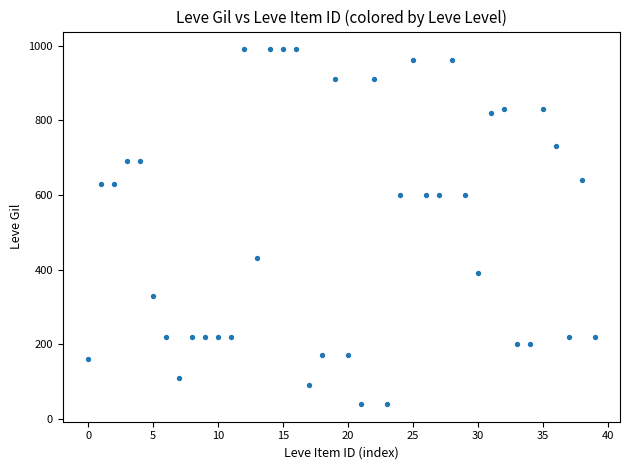

What is the range of Y values (max minus min)?

950